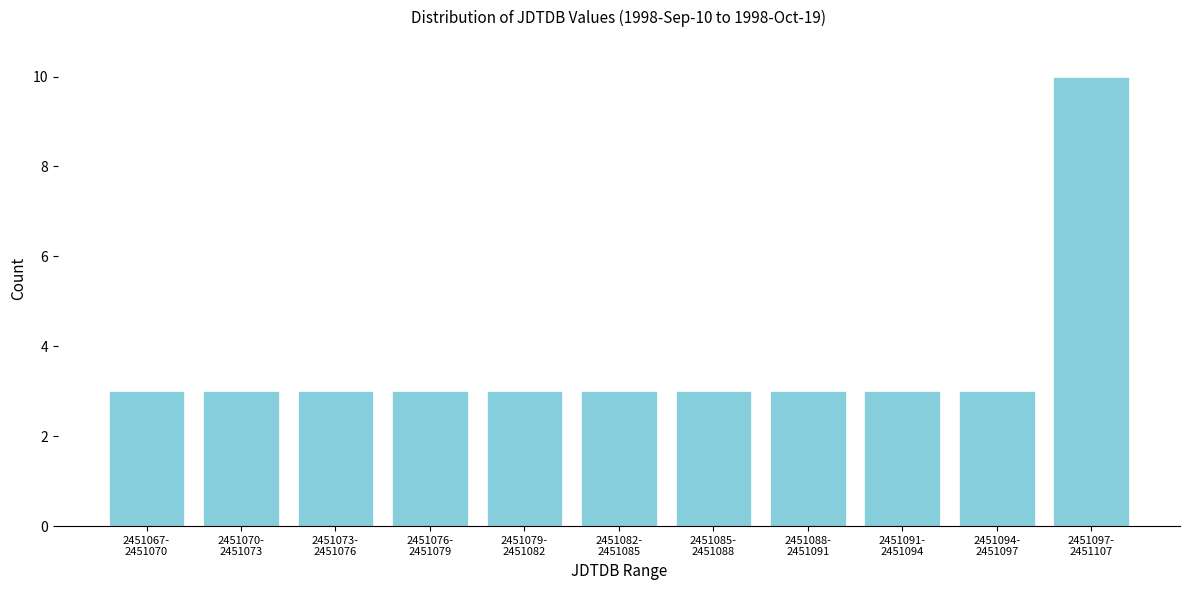

Reading left to right, transcribe all the data shown in this chart.

3	3	3	3	3	3	3	3	3	3	10